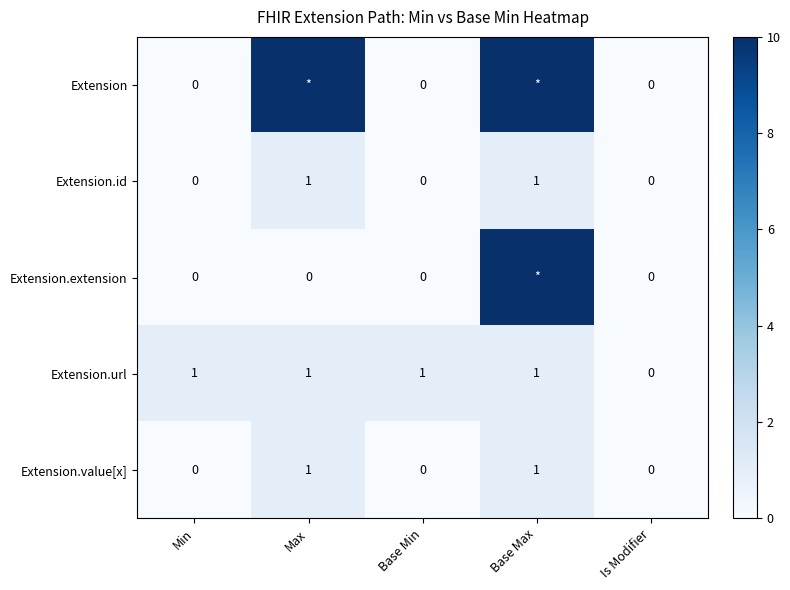

At which label does Extension.url reach its minimum?

Is Modifier